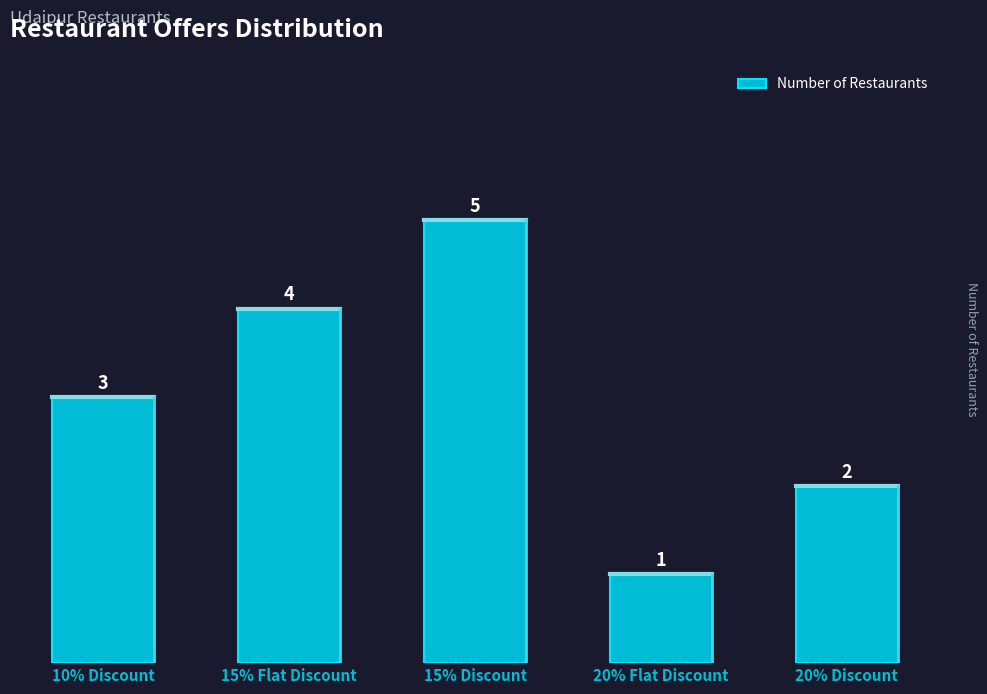

What is the difference between the maximum and minimum values?

4